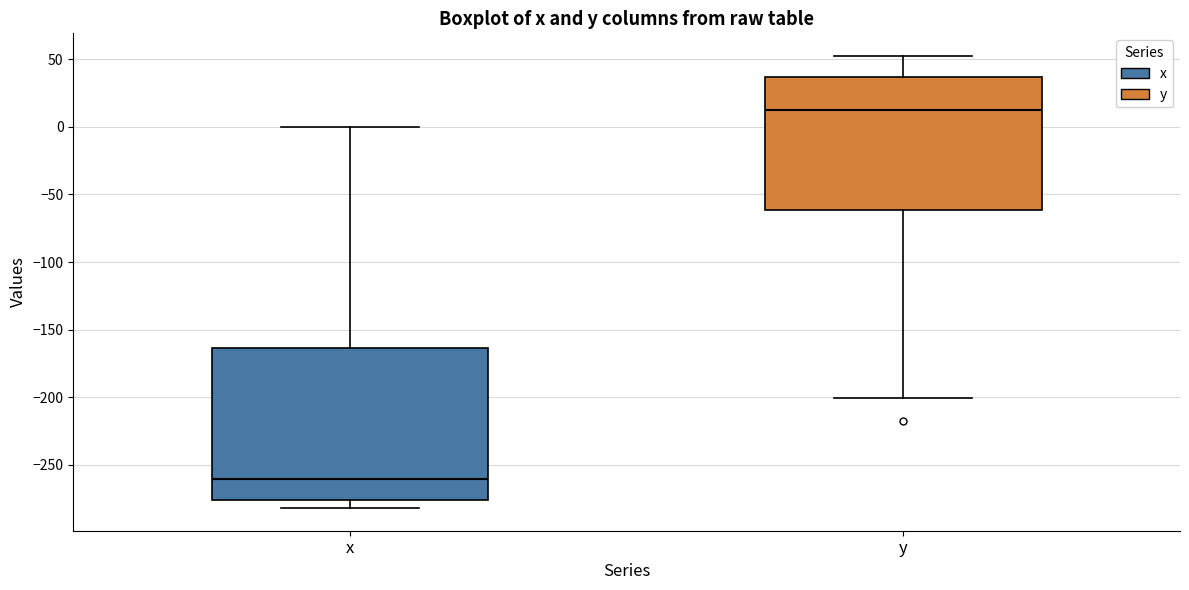

Reading left to right, transcribe this box plot: for each box, give where its median line is, the range the box spans, and where its two whiskers end, as read against the y-axis. The values are not printed on the chart, so give them approximately, as read against the axis.

x: median -260, box -275 to -165, whiskers -280 to 0
y: median 10, box -60 to 35, whiskers -200 to 55